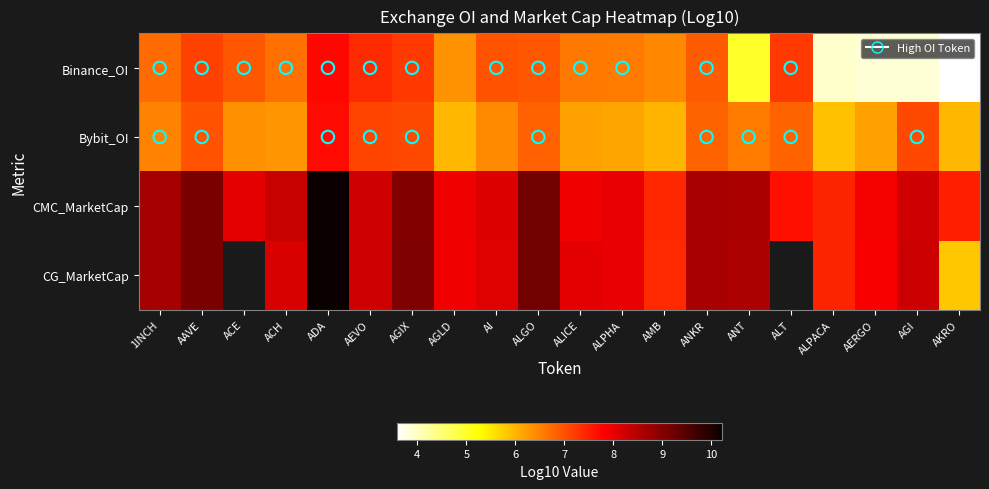

Which has a higher value, AERGO or AEVO?

AEVO